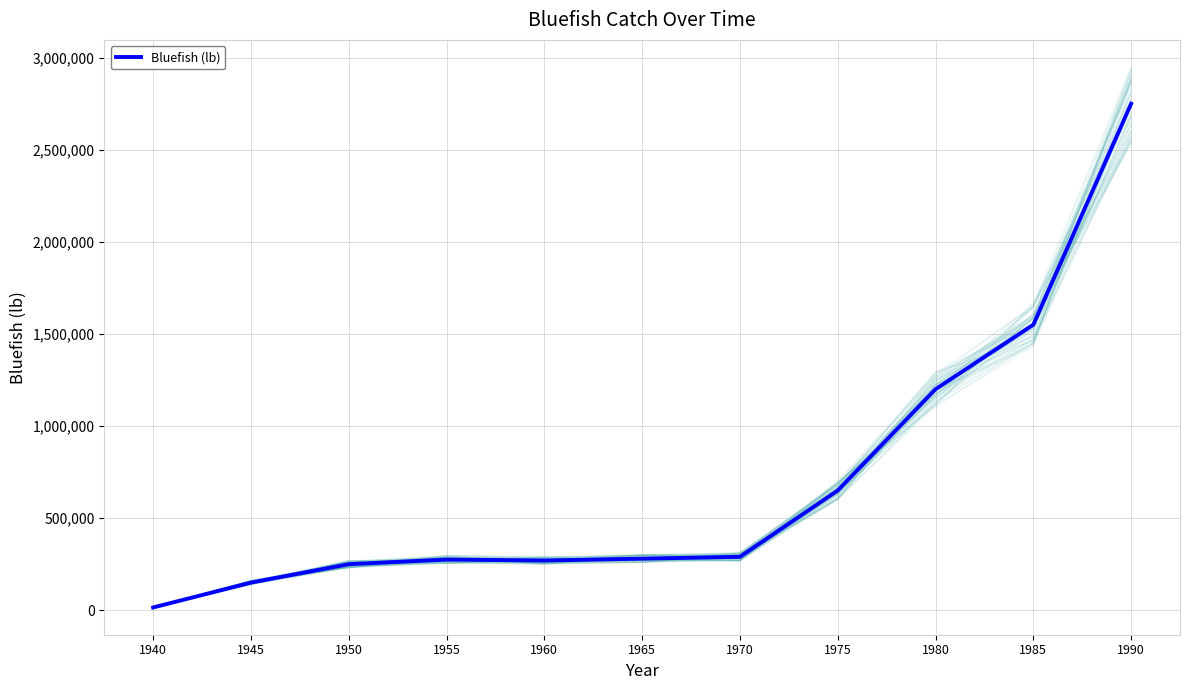

List the labels in order of value, largest first.

1990, 1985, 1980, 1975, 1970, 1965, 1955, 1960, 1950, 1945, 1940